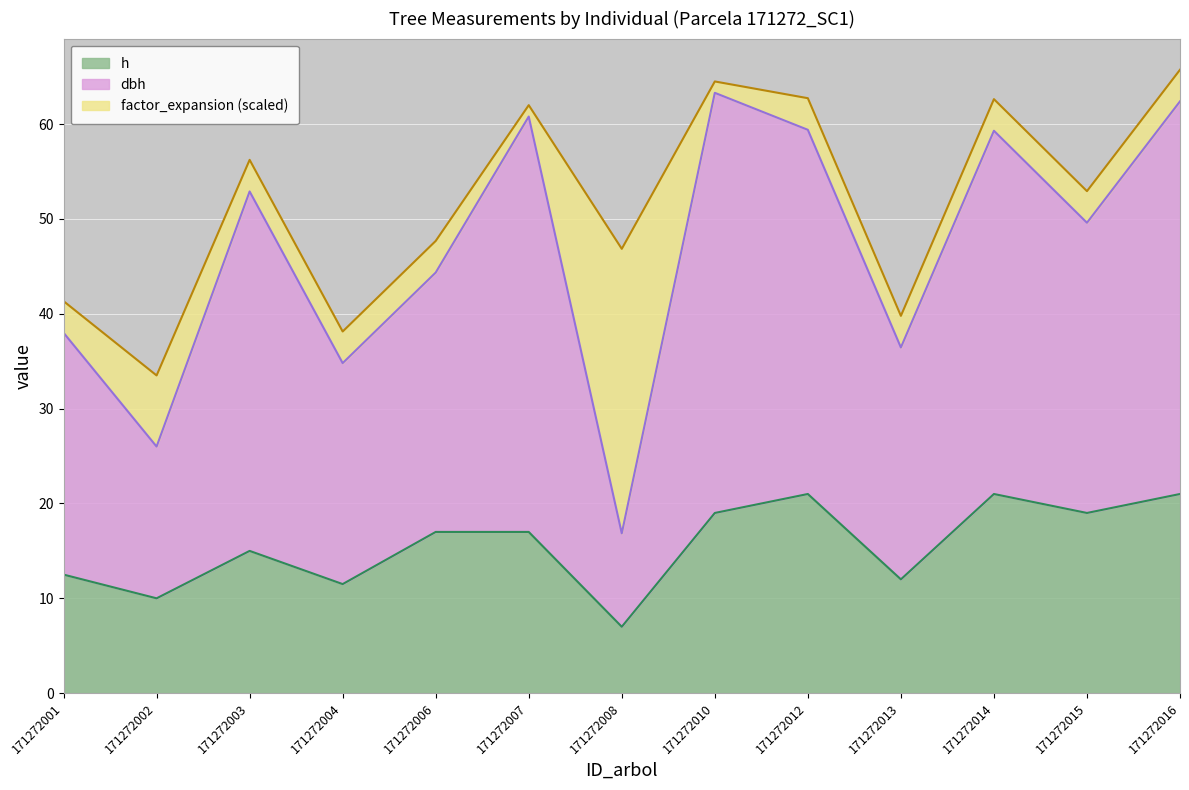

At which category is the sum across all series the highest?

171272016